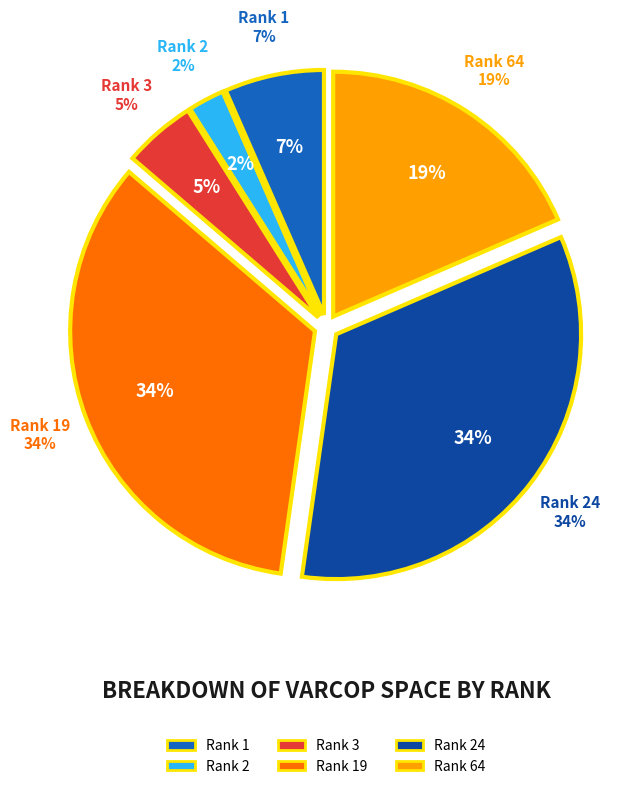

Does Rank 24 represent more than half of the total?

No